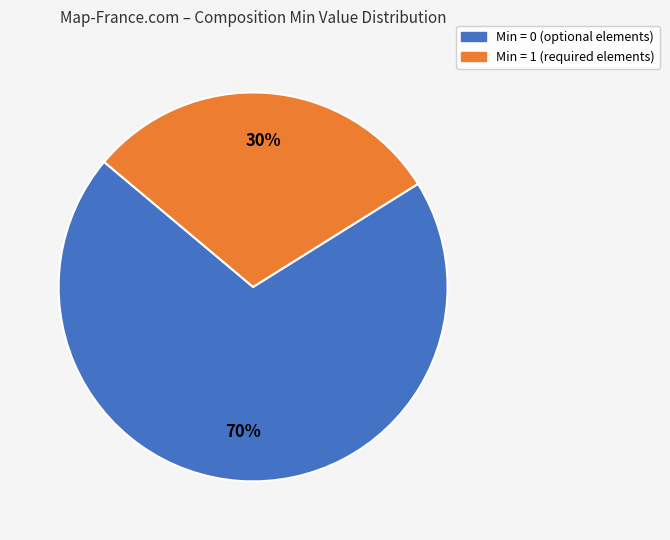

Between Min = 0 and Min = 1, which is larger?

Min = 0